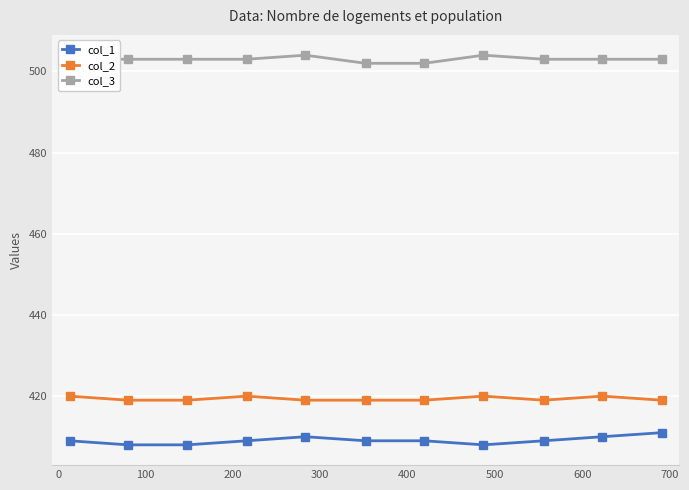

Which series has the widest spread of values?

col_1